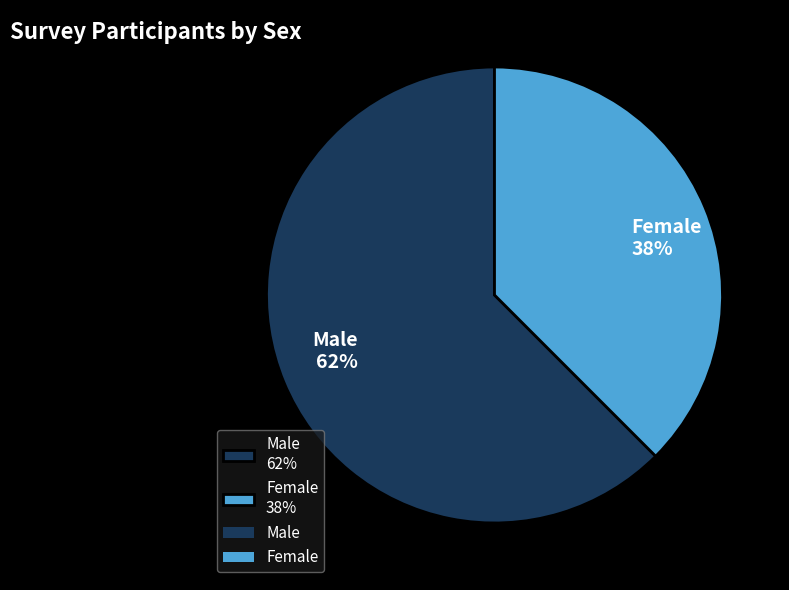

To the nearest percent, what percentage of the pie is Female?

38%